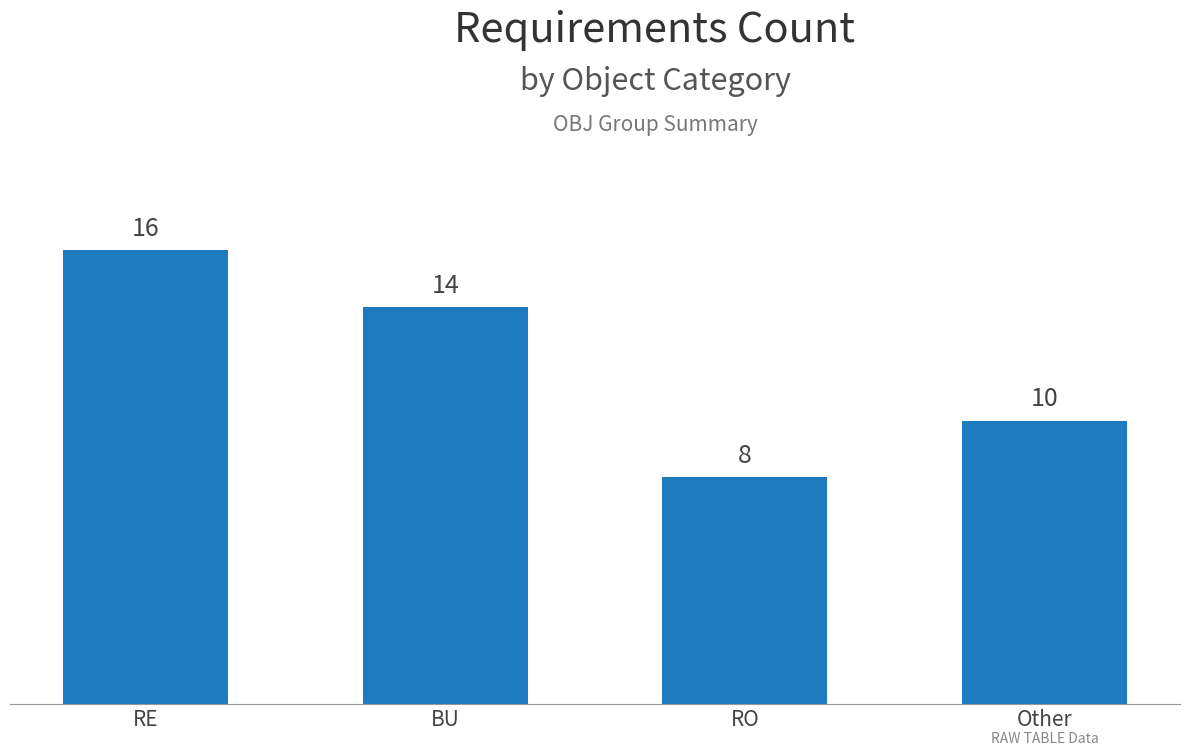

Does the chart contain any negative values?

No